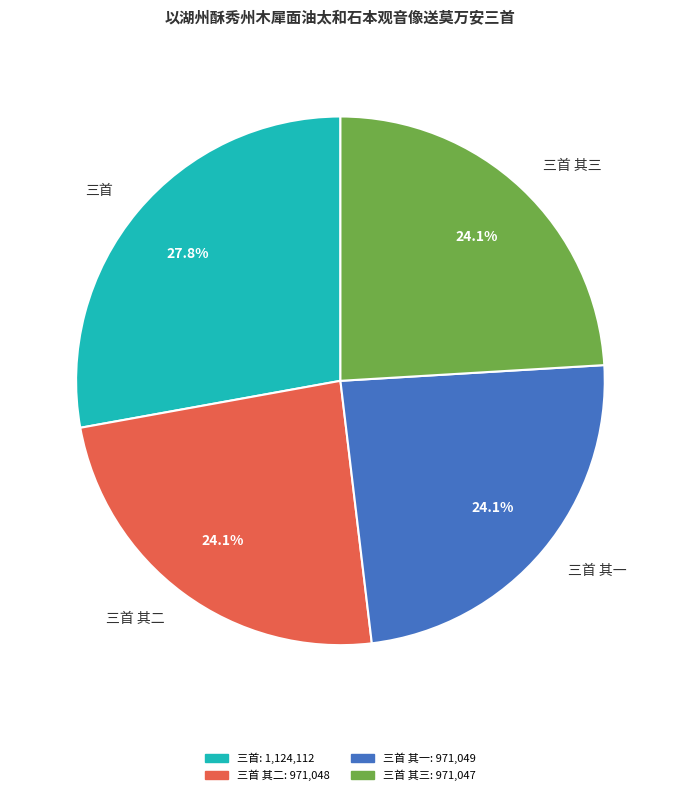

Which category has the biggest portion of the pie?

三首